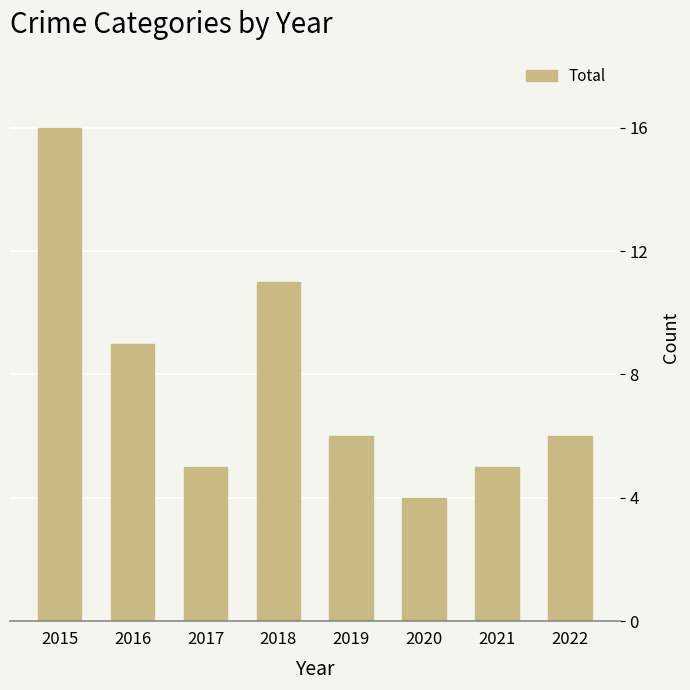

At which category does the chart reach its peak across all series?

2015